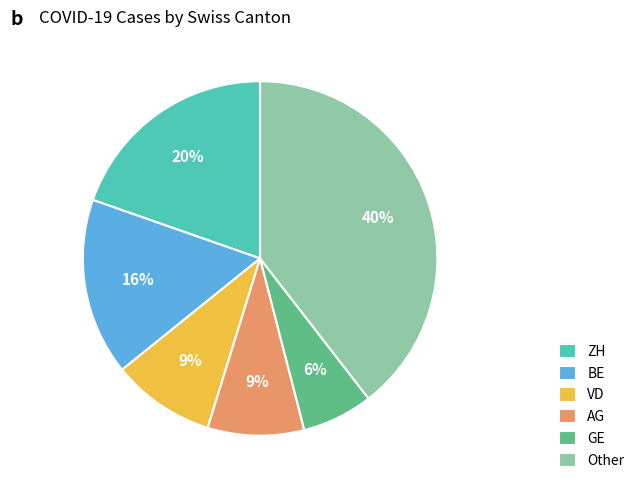

Do GE and VD together represent more than half of the pie?

No